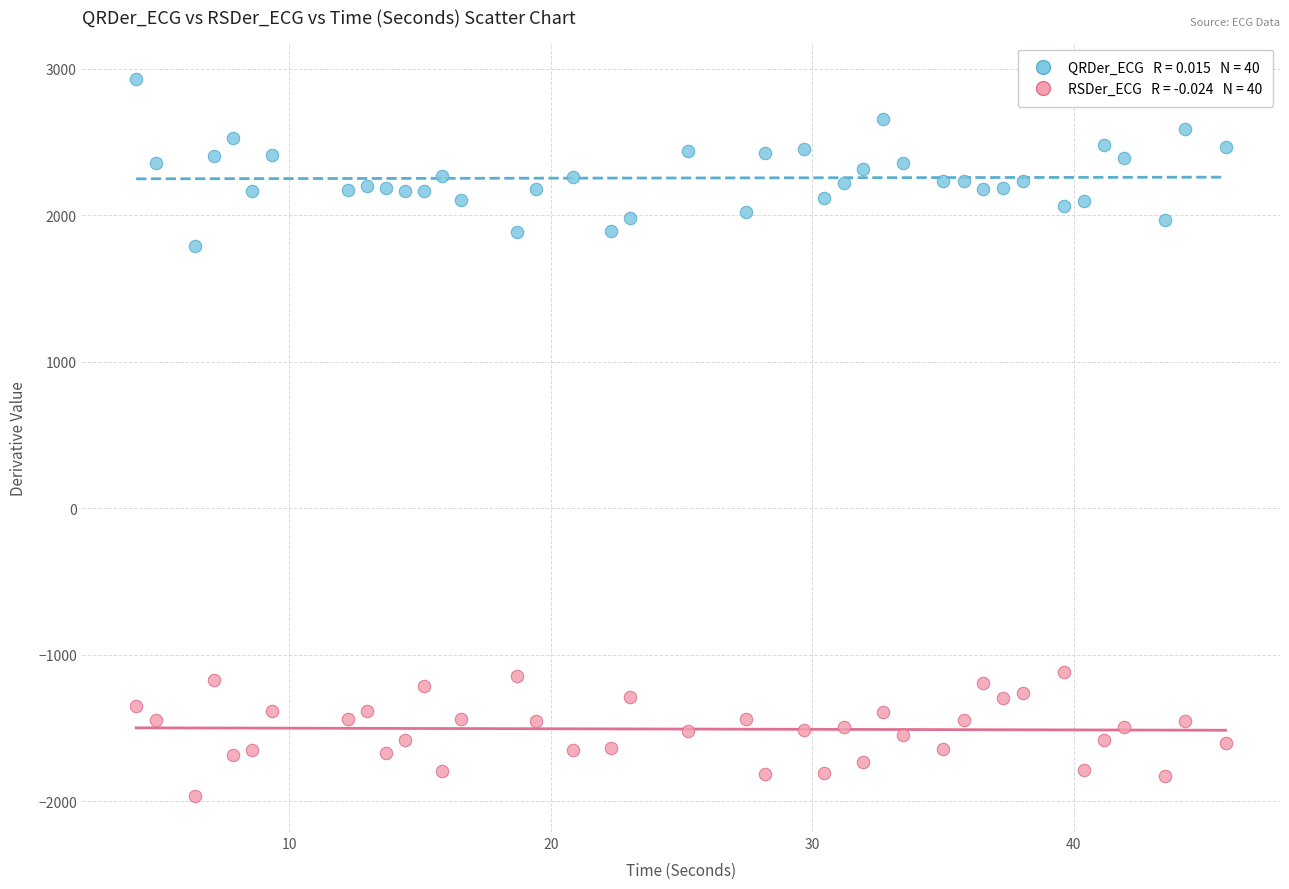

Across all series, what Y value is closest to 484?

1793.4